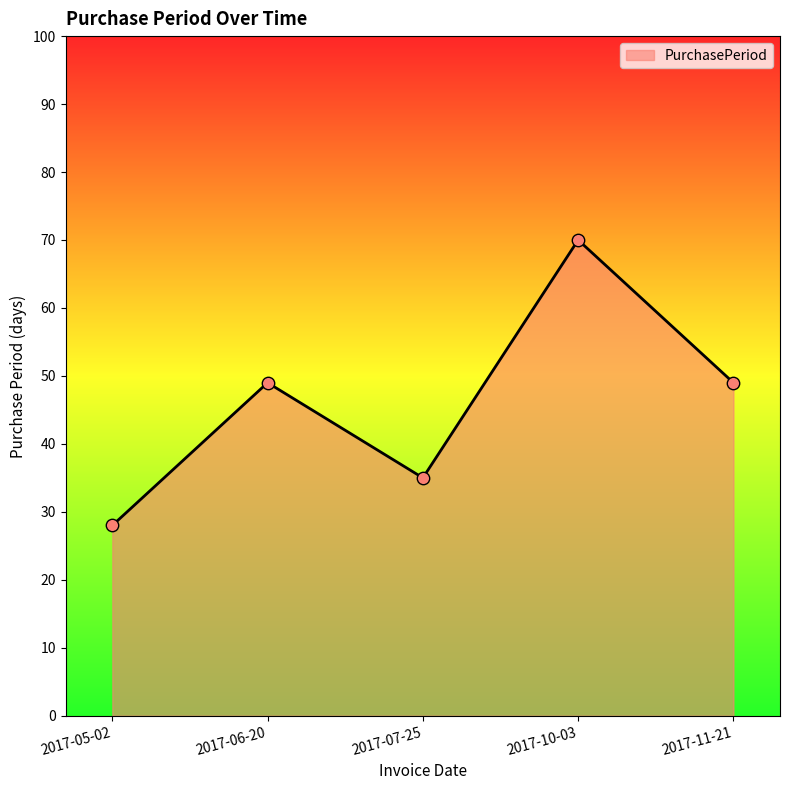

Approximately how many times larger is the value at 2017-10-03 compared to 2017-11-21?

1.4